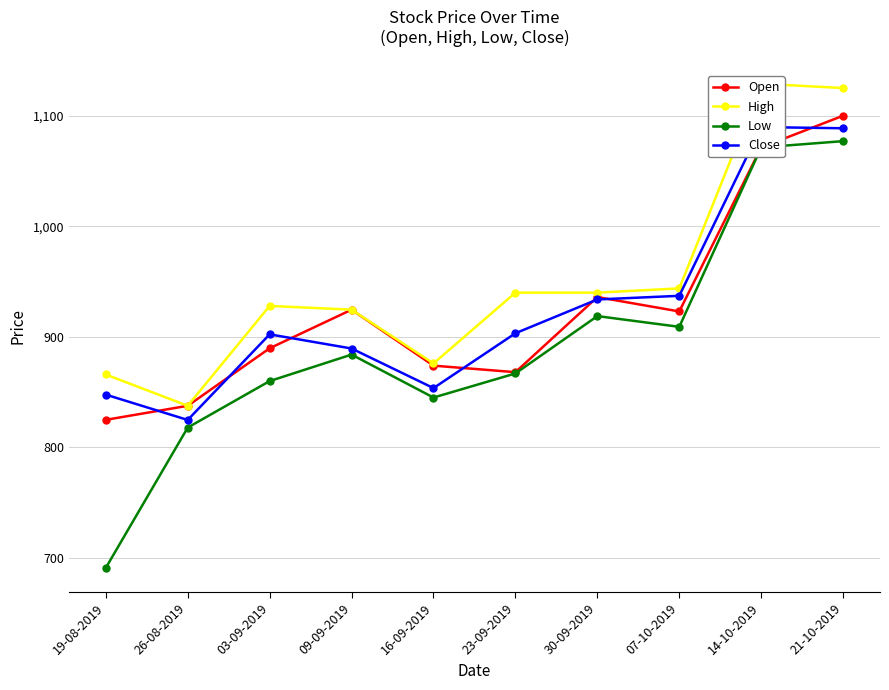

True or false: High and Low cross at least once.

False